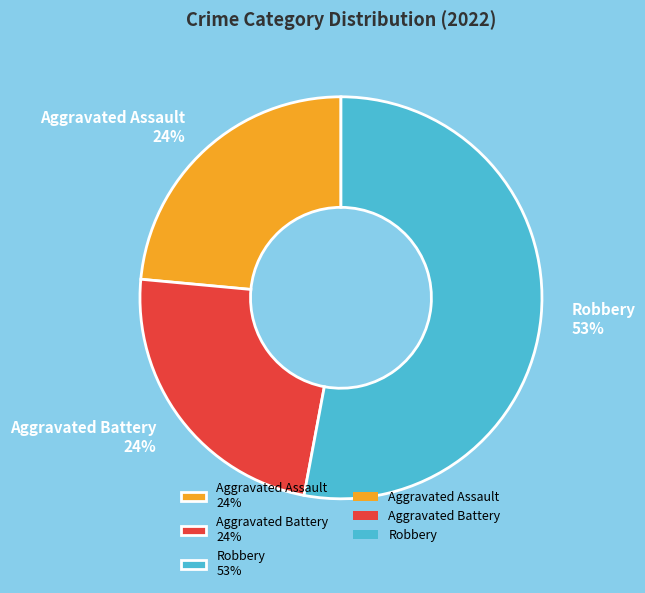

Is there a majority slice in this chart?

Yes